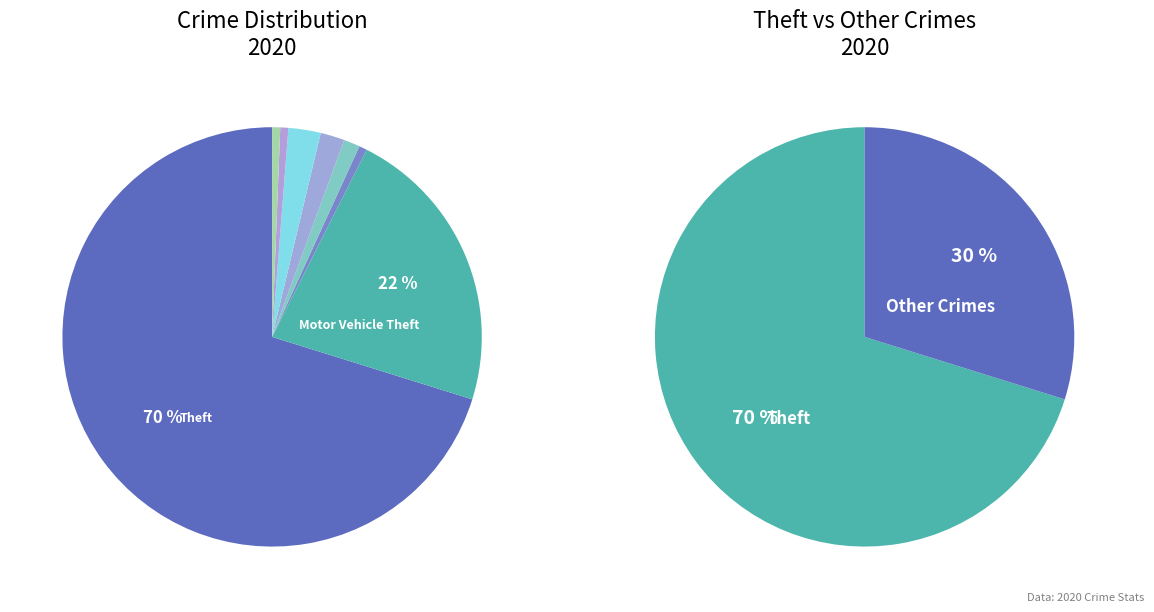

Rank the categories by value from highest to lowest.

Theft, Motor Vehicle Theft, Robbery, Aggravated Battery, Aggravated Assault, Burglary, Criminal Sexual Assault, Arson